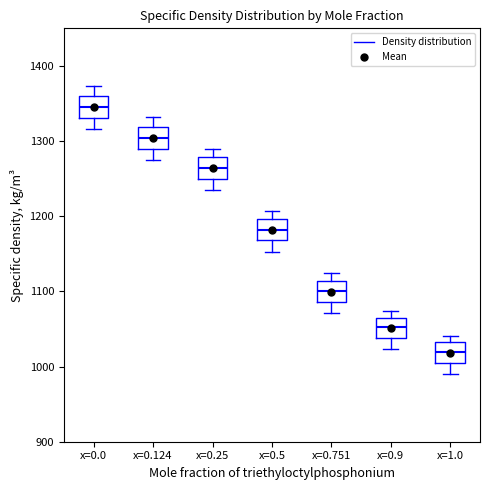

Reading left to right, read every box against the y-axis: the position of its median line, the range the box covers, and the ends of its whiskers. The values are not printed on the chart, so give them approximately, as read against the axis.

x=0.0: median 1350, box 1330 to 1360, whiskers 1320 to 1370
x=0.124: median 1300, box 1290 to 1320, whiskers 1280 to 1330
x=0.25: median 1260, box 1250 to 1280, whiskers 1240 to 1290
x=0.5: median 1180, box 1170 to 1200, whiskers 1150 to 1210
x=0.751: median 1100, box 1090 to 1110, whiskers 1070 to 1120
x=0.9: median 1050, box 1040 to 1070, whiskers 1020 to 1070 (just above the box's upper edge)
x=1.0: median 1020, box 1010 to 1030, whiskers 990 to 1040